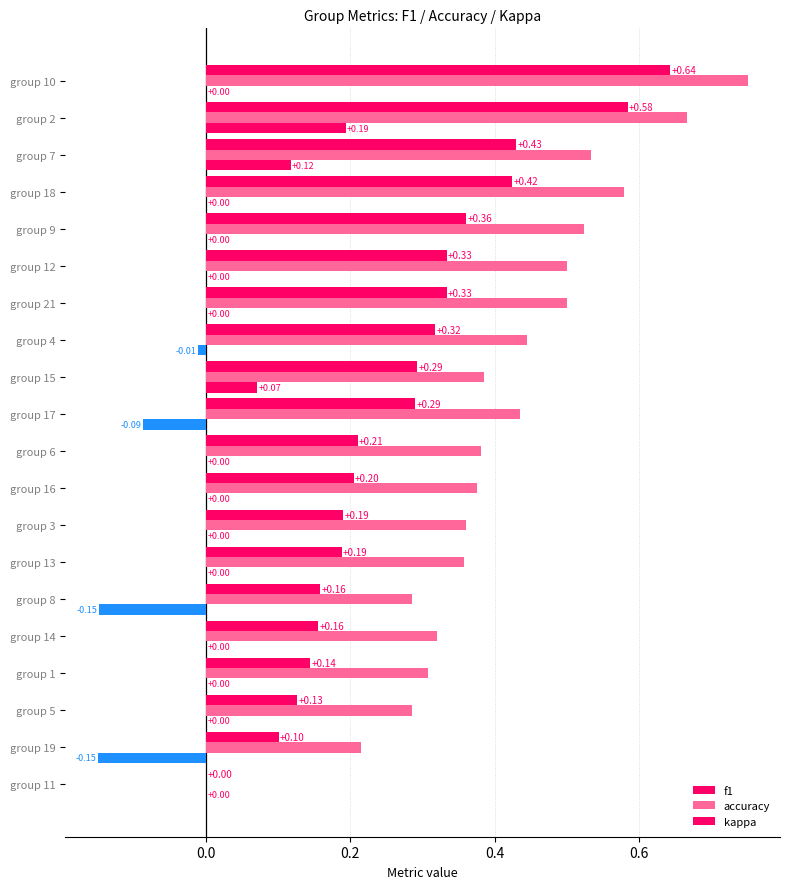

How many values in f1 are above zero?

19